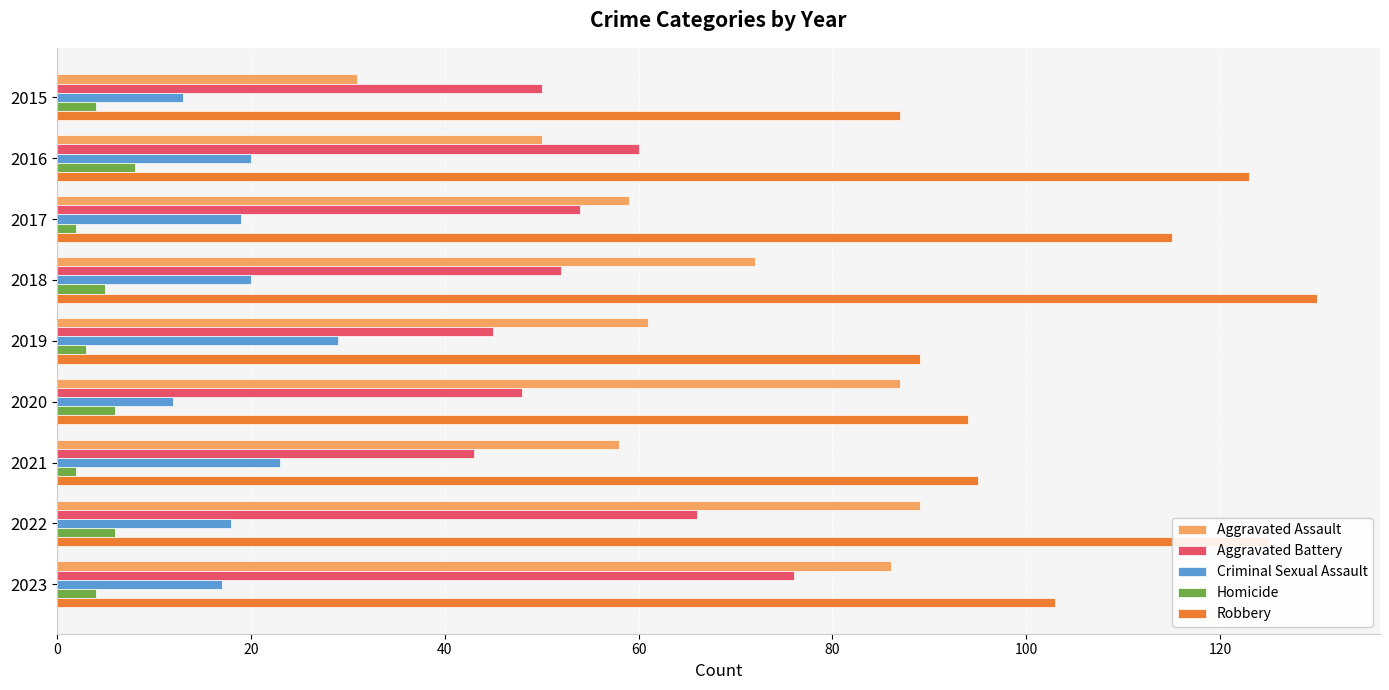

List the series in order of their peak value, lowest first.

Homicide, Criminal Sexual Assault, Aggravated Battery, Aggravated Assault, Robbery